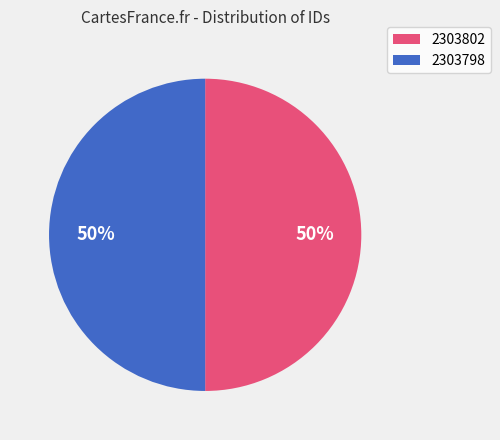

The 2303798 slice represents 64% of the pie. True or false?

False